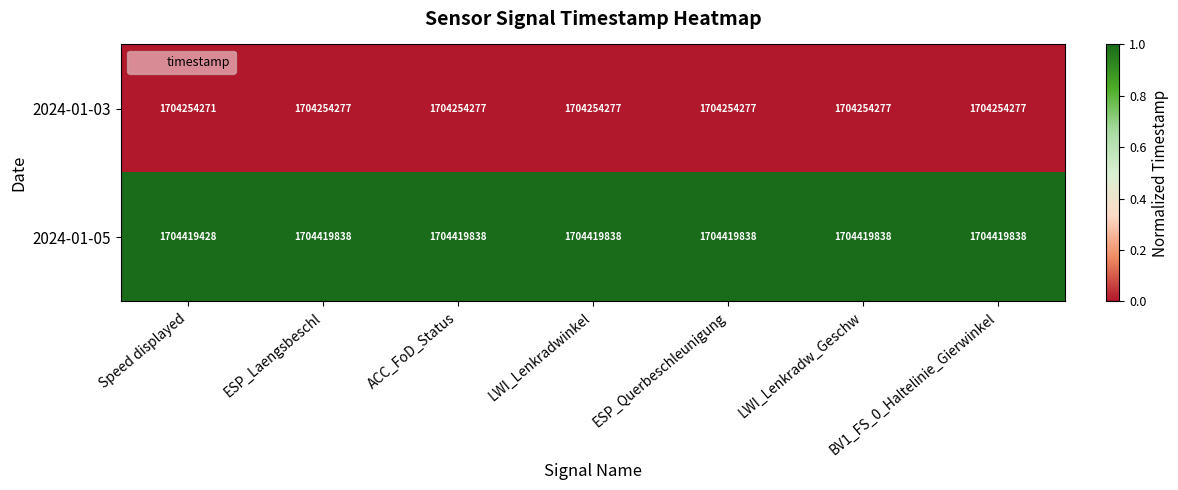

How many 2024-01-03 values are between 1704254277 and 1704254278?

6